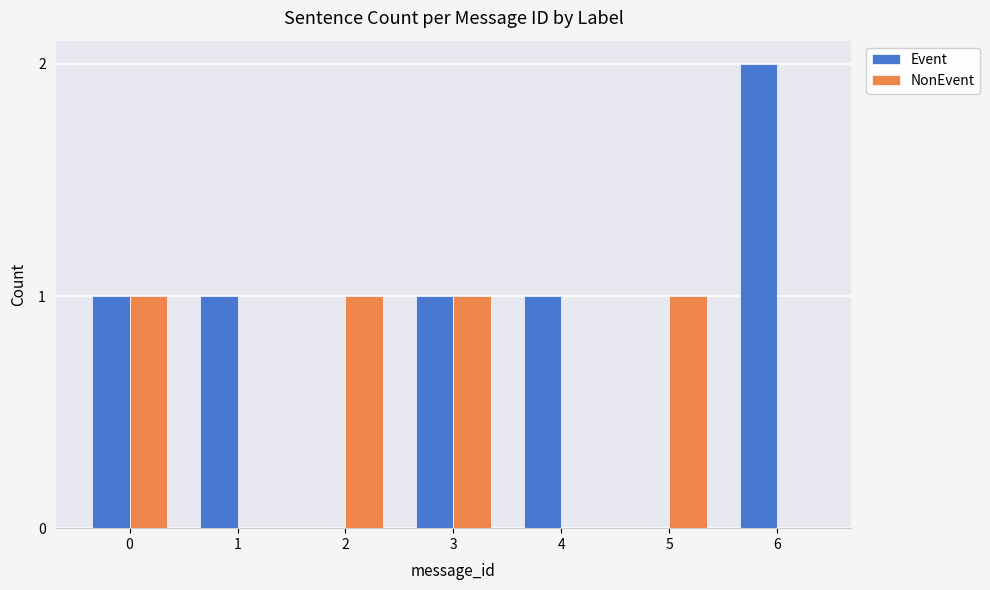

What is the approximate value of Event at 4?

1